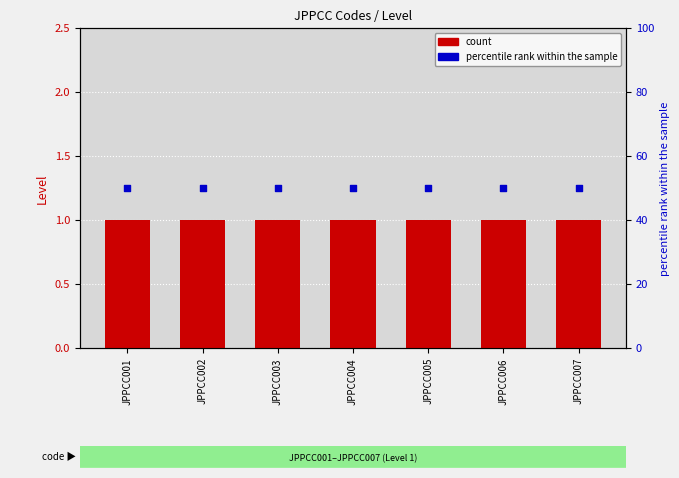

Which series has the largest Y range (max minus min)?

count